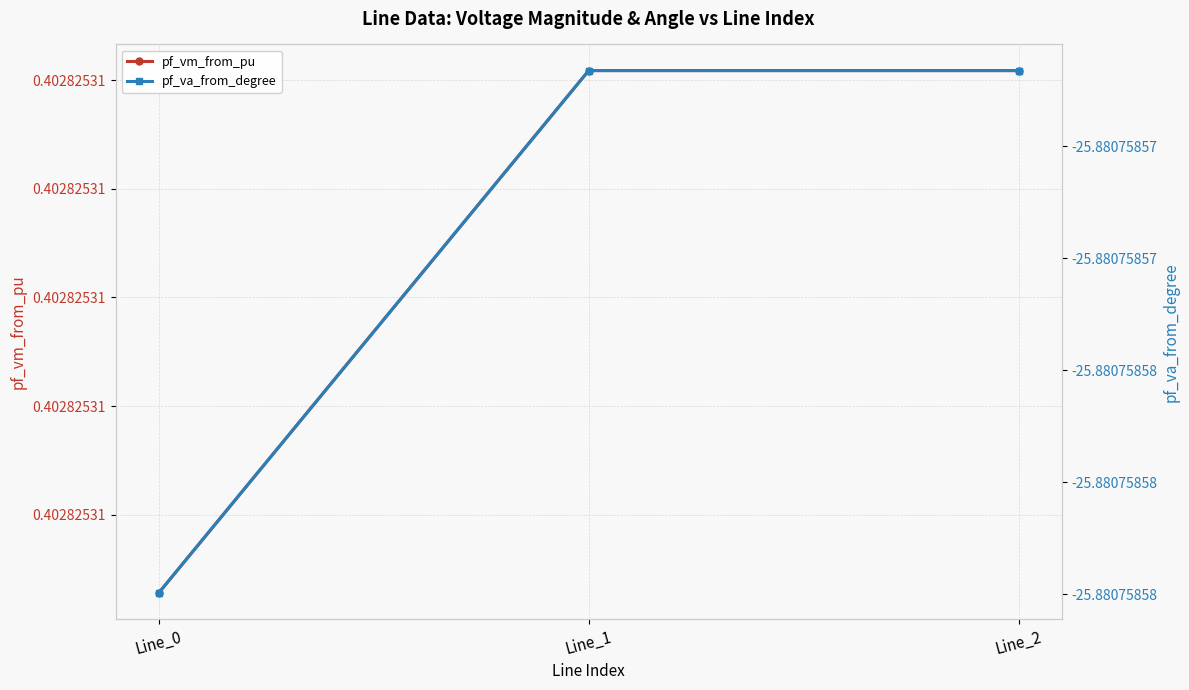

Reading left to right, list all the values displayed in this chart.

pf_vm_from_pu: Line_0=0.4	Line_1=0.4	Line_2=0.4
pf_va_from_degree: Line_0=-25.9	Line_1=-25.9	Line_2=-25.9